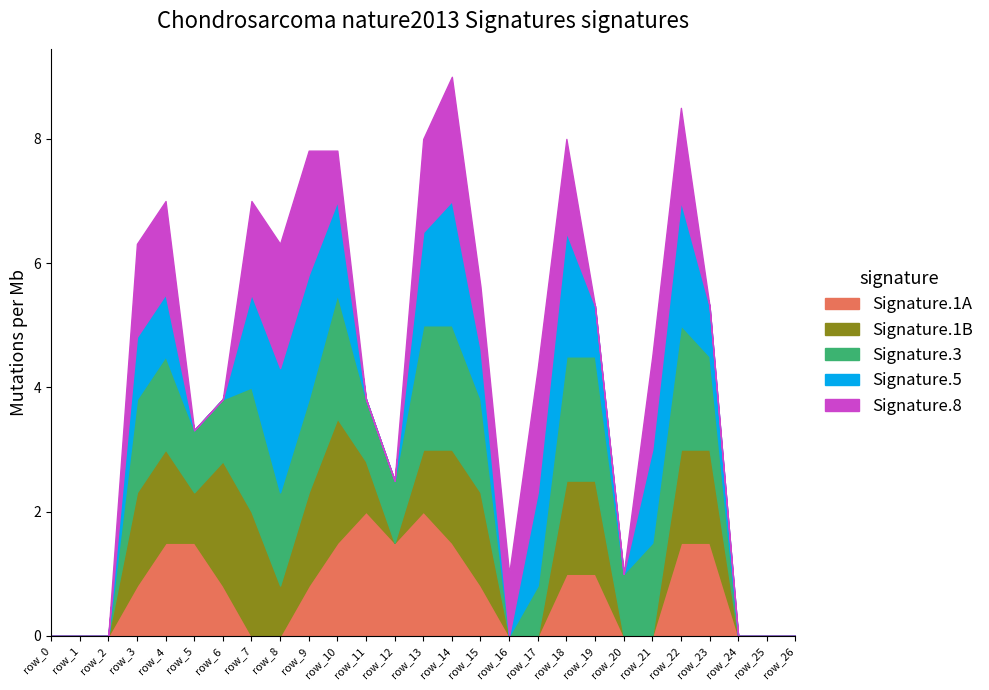

What is the total value across all series at row_21?

4.5